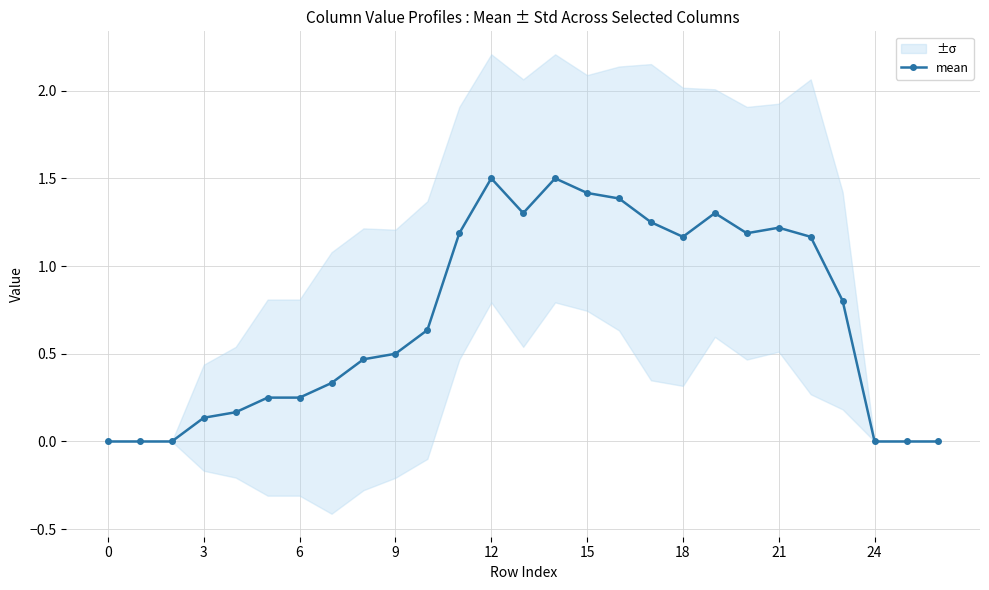

How many interior local valleys (lower than both neighbors) does the data have?

3